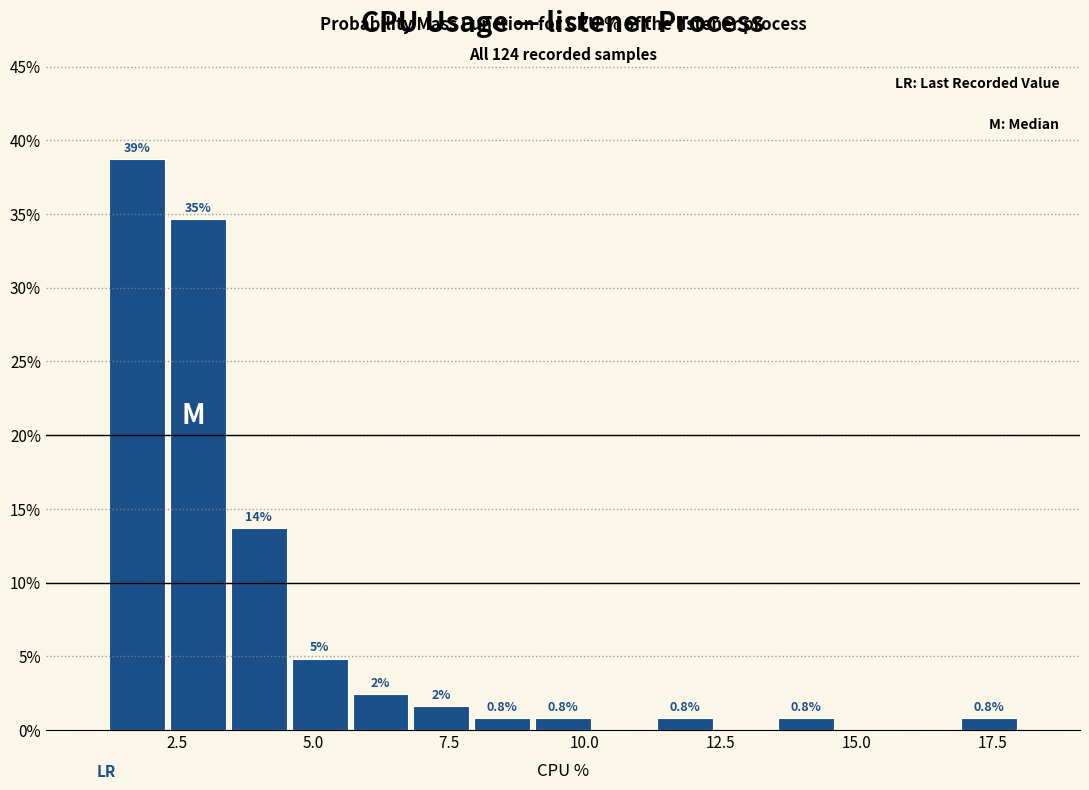

Around what value on the x-axis is the tallest bar? Give the approximate position of its centre, as read against the axis.

2.0